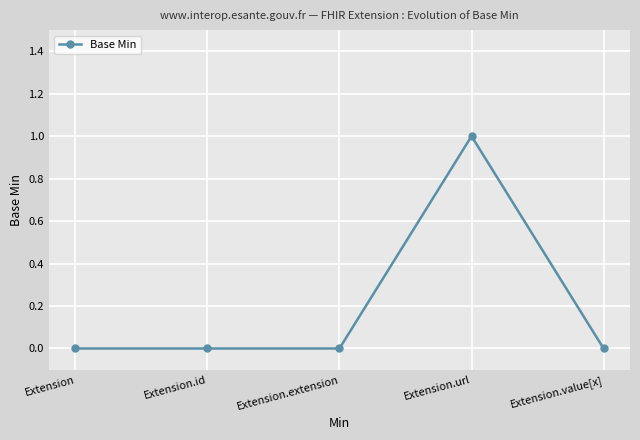

What is the sum of all values?

1